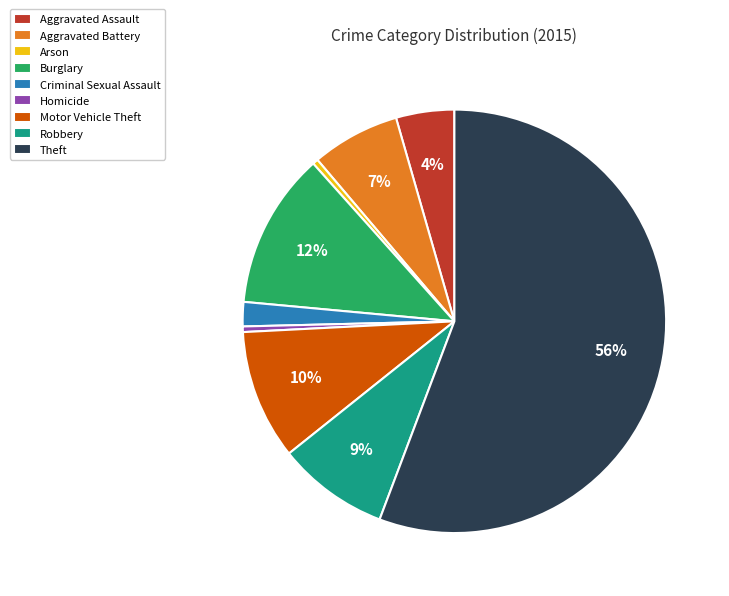

What is the ratio of the value at Arson to the value at Homicide?

1.0